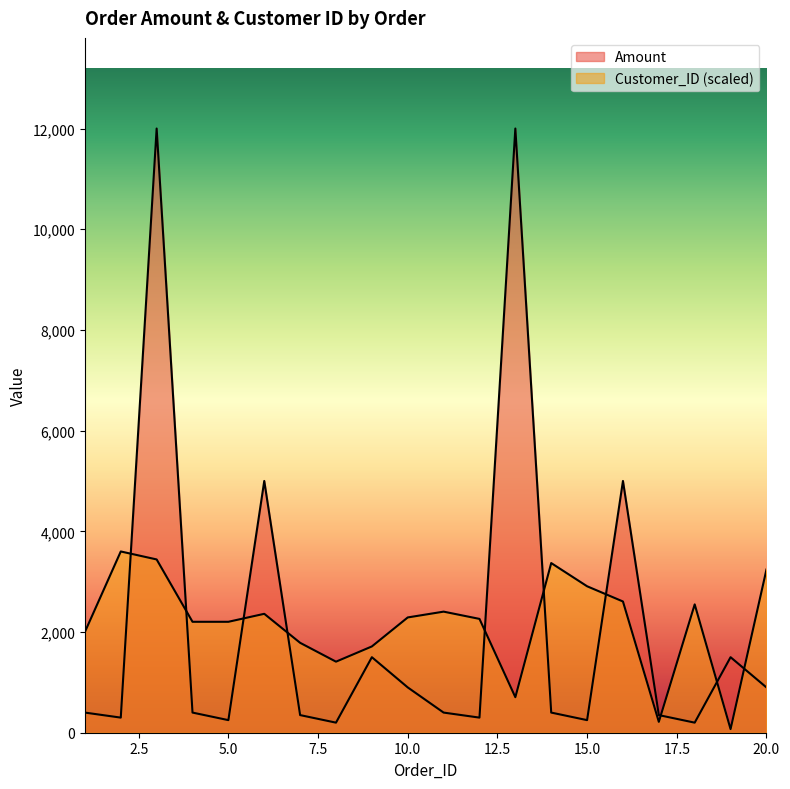

The Amount series shows 400.0 at 4. True or false?

True